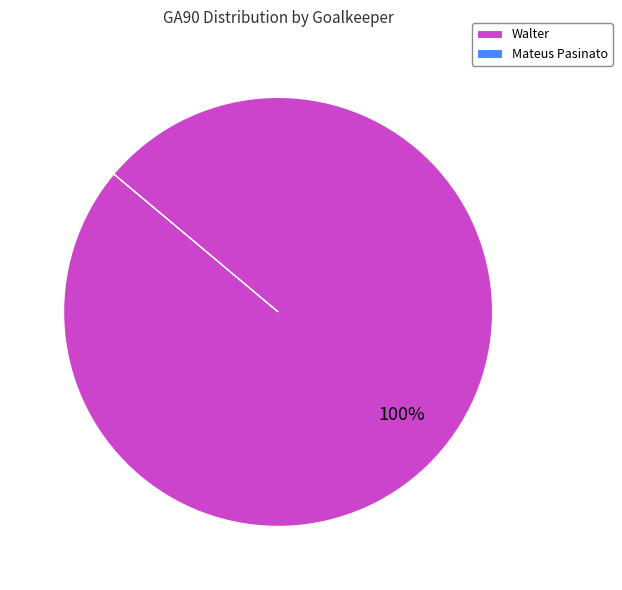

True or false: Walter accounts for 100% of the total.

True